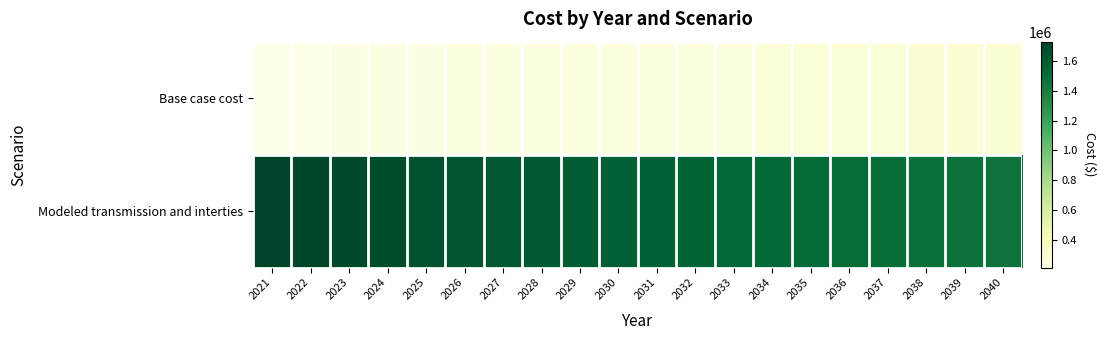

Which category has the lowest value across all series?

2021